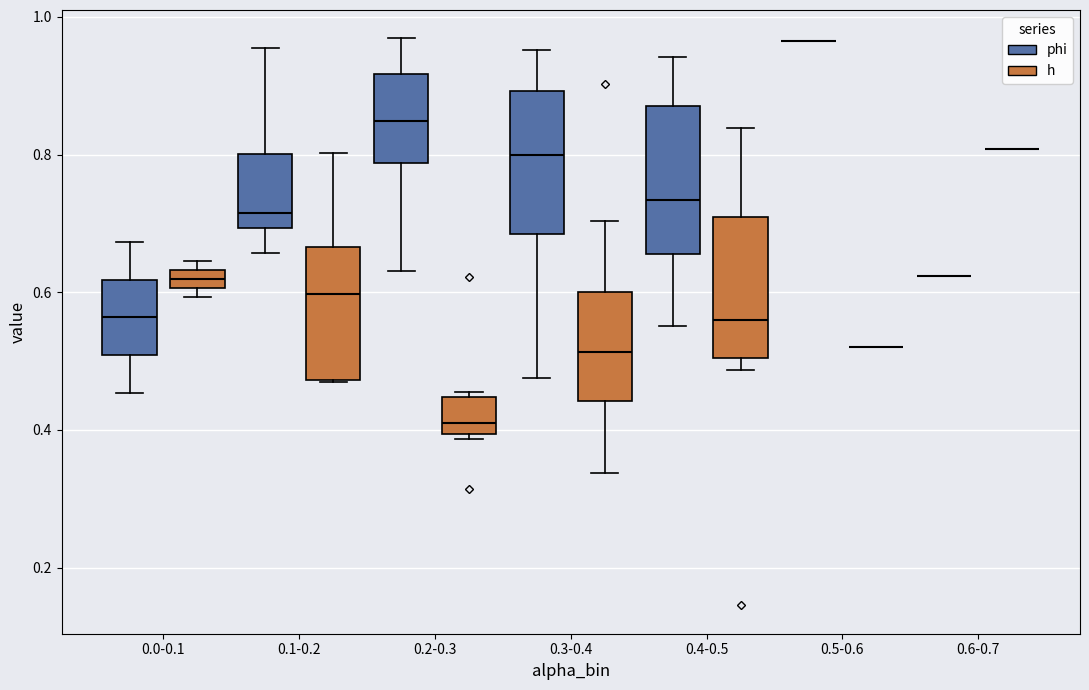

Where does the lower whisker of the box for 0.3-0.4 (phi) end on the y-axis? The values are not printed on the chart, so give them approximately, as read against the axis.

0.48